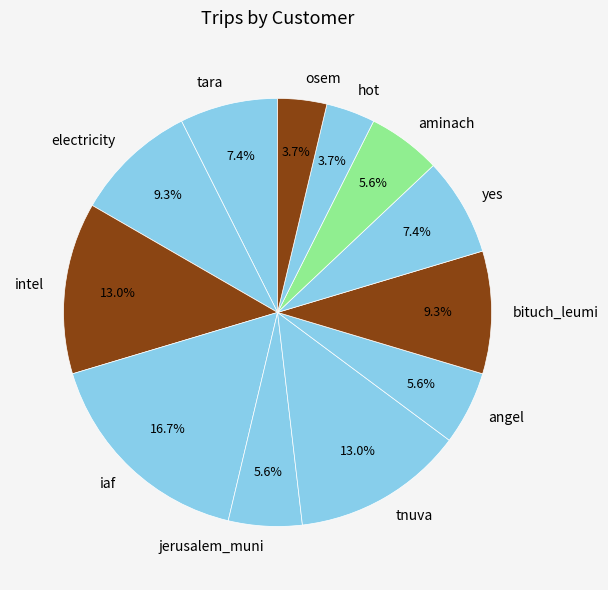

To the nearest percent, what is the difference between the osem and aminach slice percentages?

2%